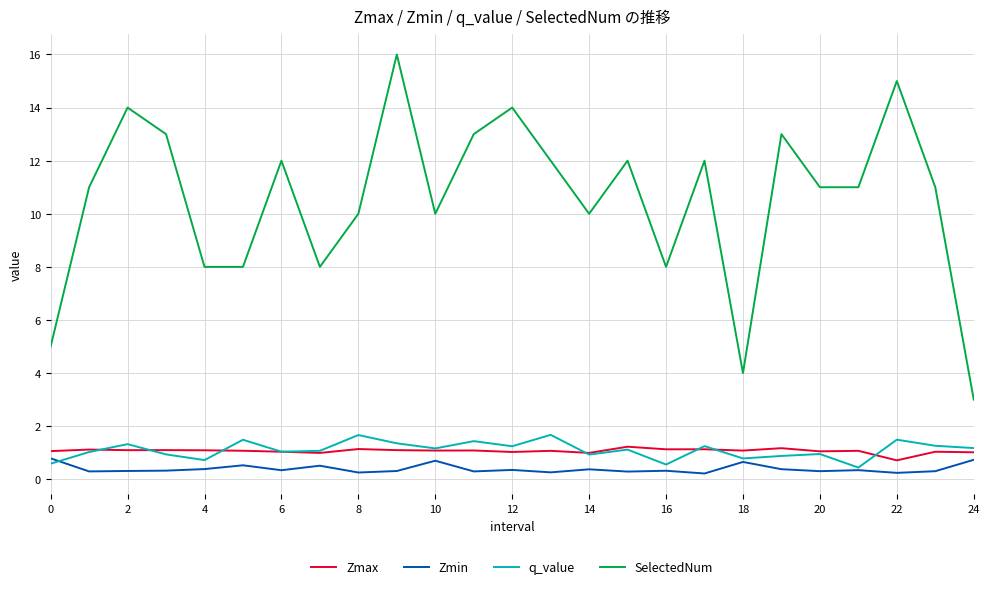

Which series has the largest total across all categories?

SelectedNum